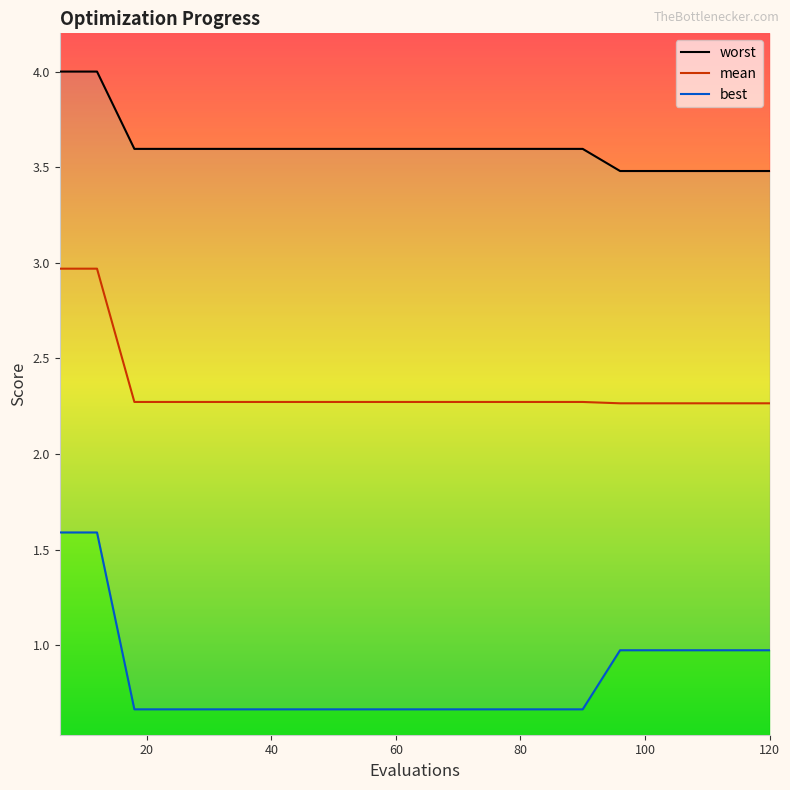

Is it true that mean equals 1.0 at 120?

False